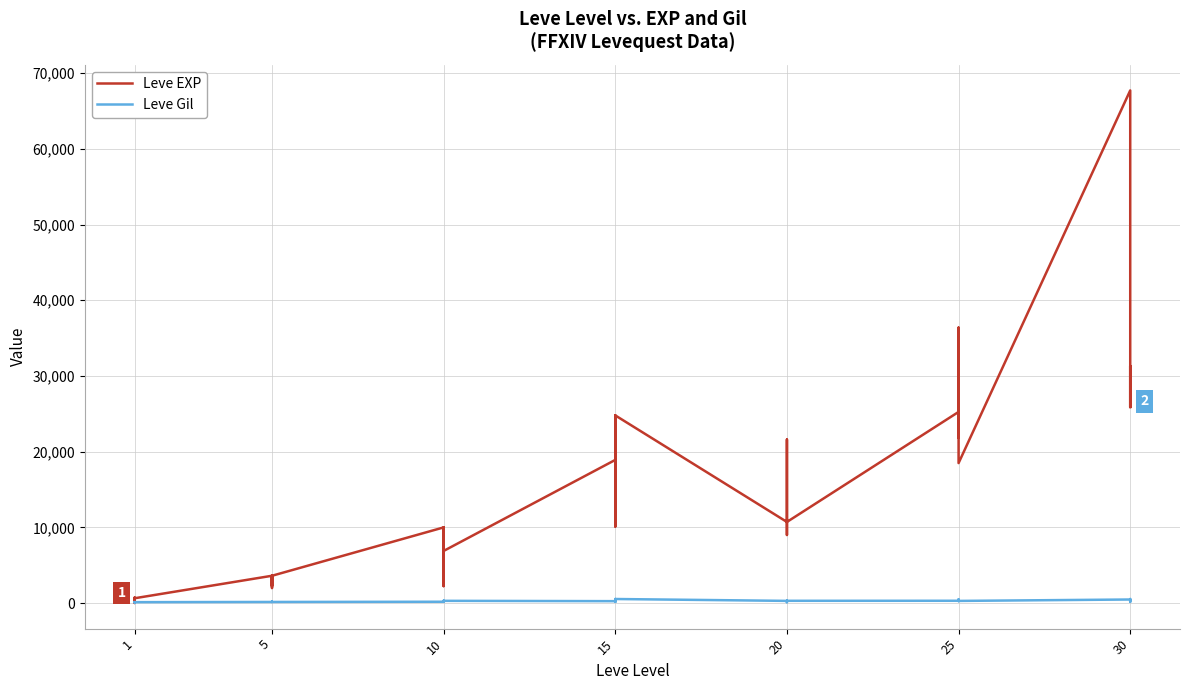

What is the difference between the second highest and second lowest values in the Leve Gil series?

417